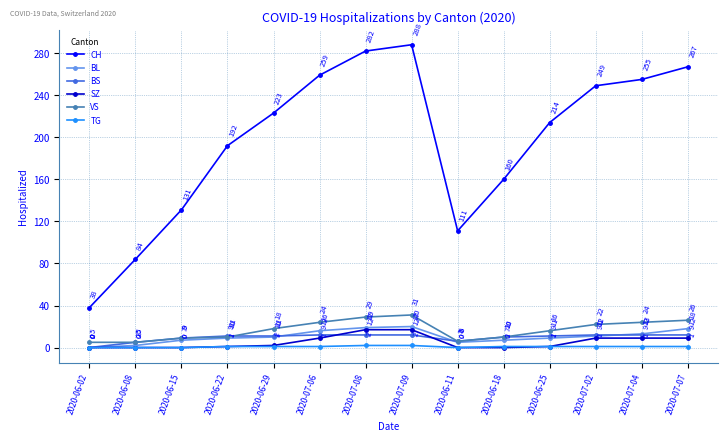

What is the difference between the maximum and minimum values in the CH series?

250